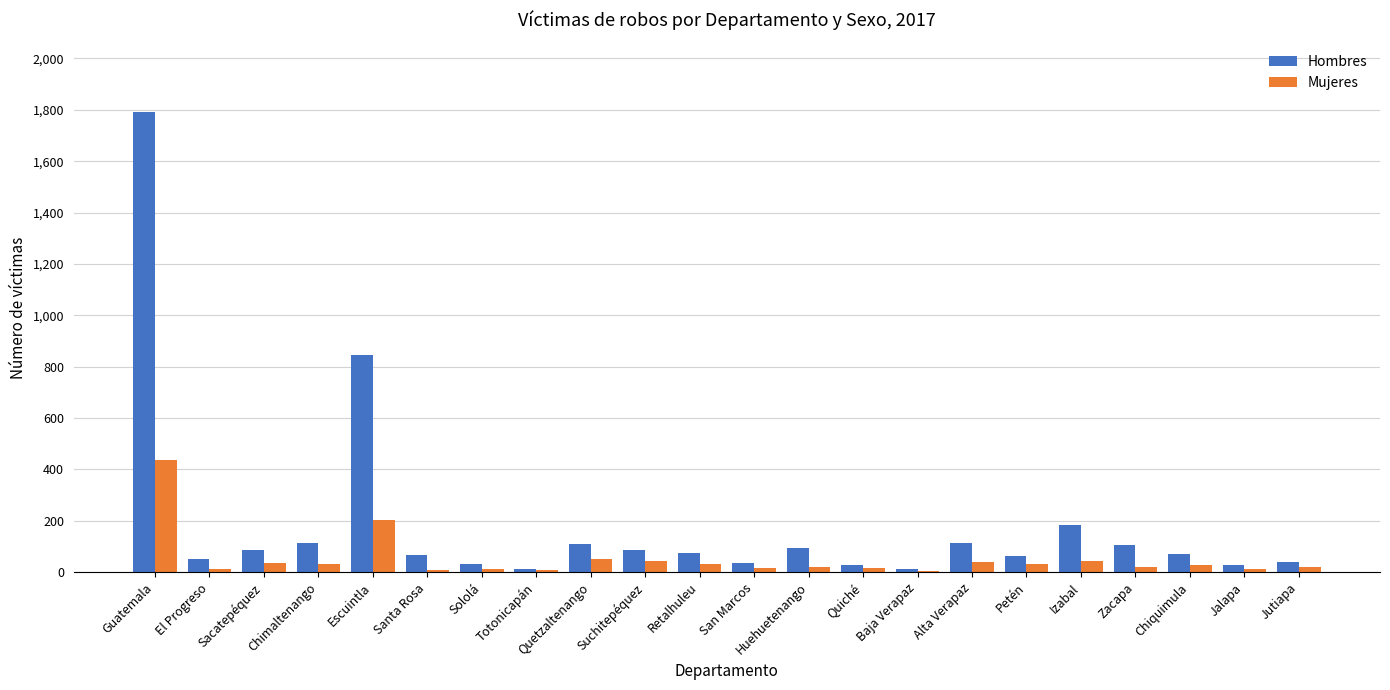

At which category does the chart reach its peak across all series?

Guatemala